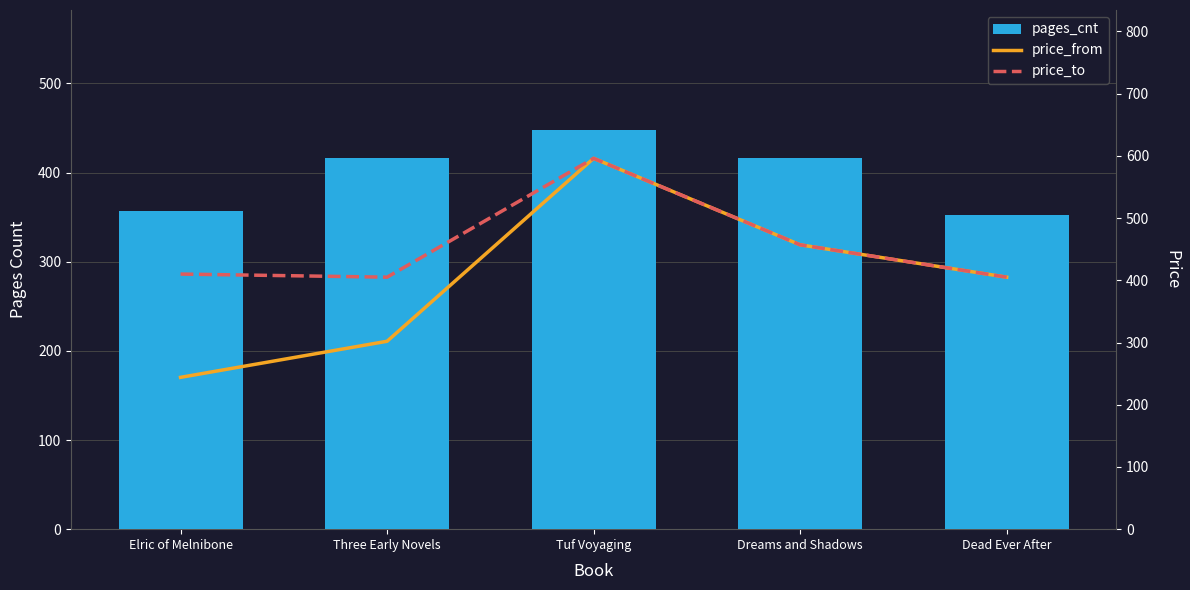

What is the highest value of the price_to series?

596